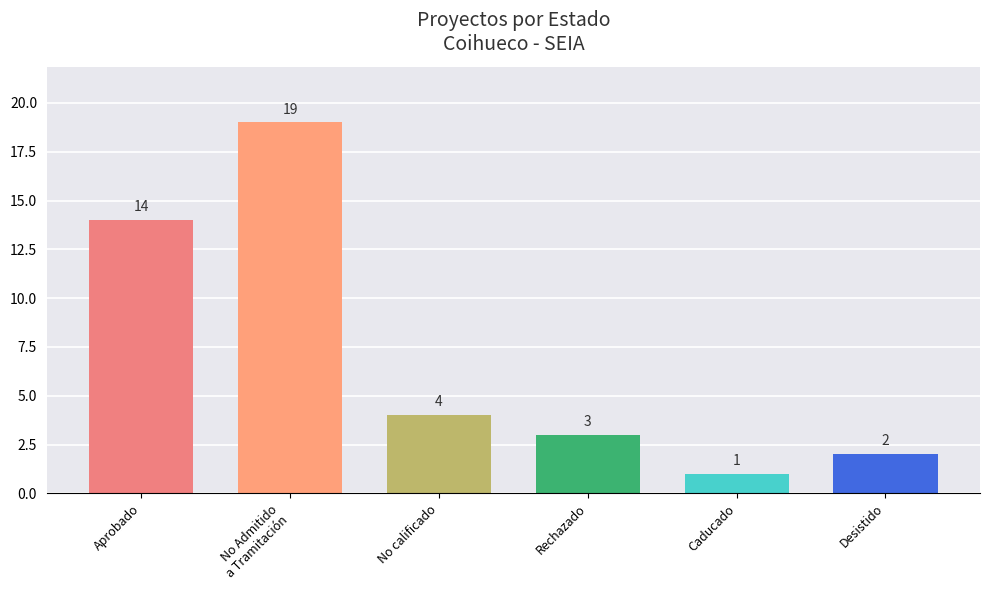

The chart shows a value of 1 at No calificado. True or false?

False